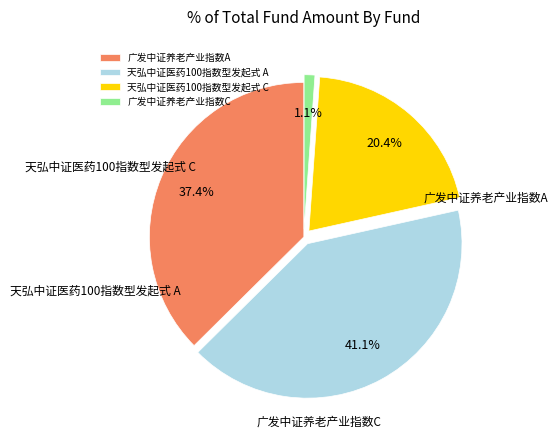

The 天弘中证医药100指数型发起式 C slice represents 20% of the pie. True or false?

True